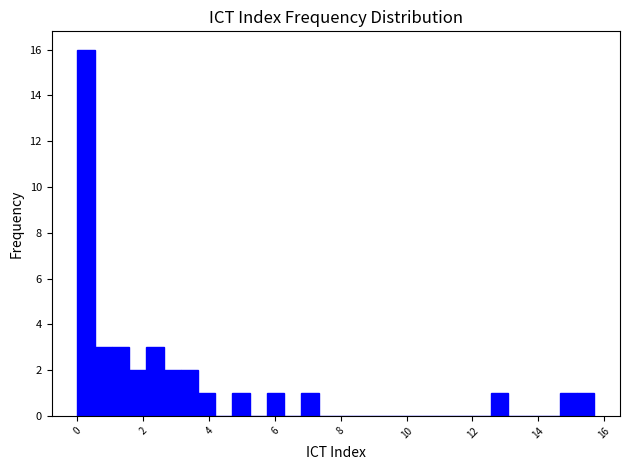

Read against the x-axis, roughly where is the centre of the tallest bar?

0.2